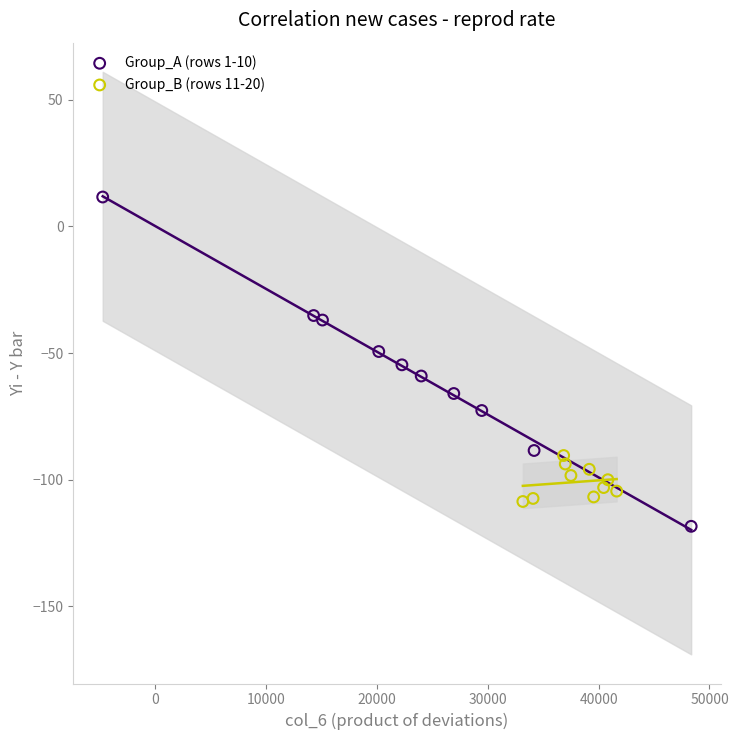

Which series has the widest spread of Y values?

Group_A (rows 1-10)